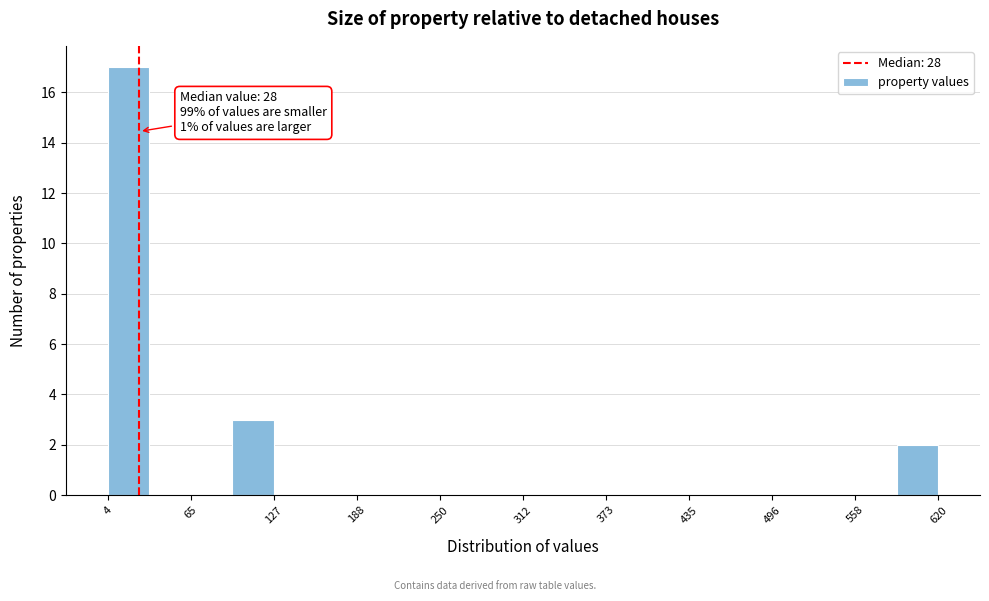

Read against the x-axis, roughly where is the centre of the tallest bar?

20